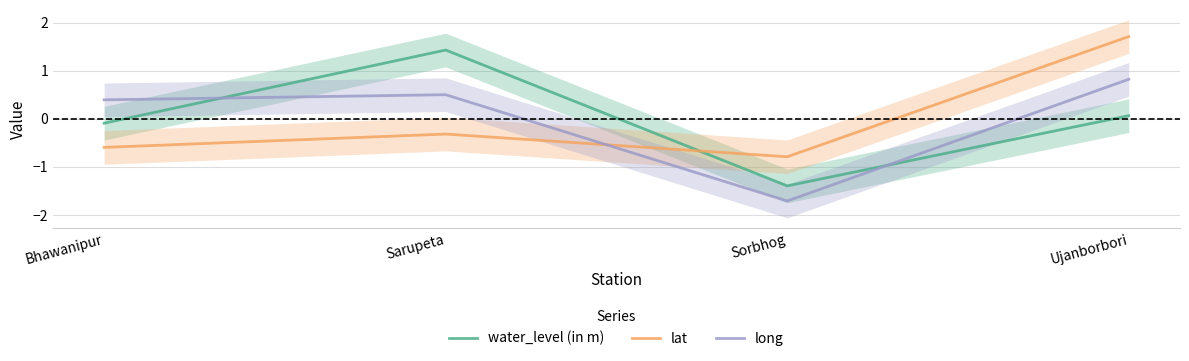

How many lines are shown in the chart?

3